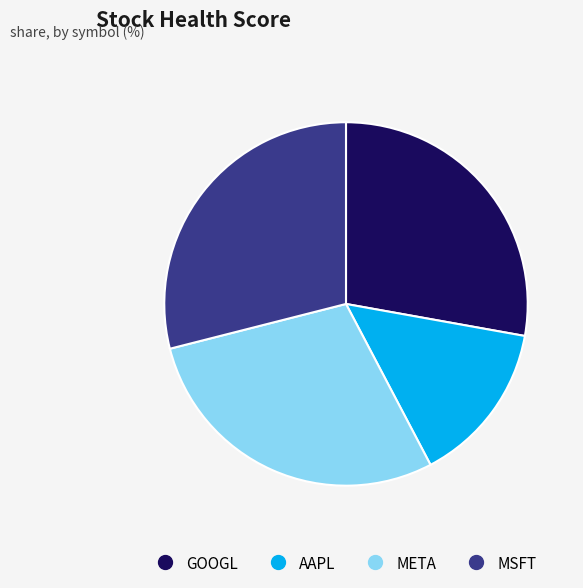

Does GOOGL represent more than half of the total?

No